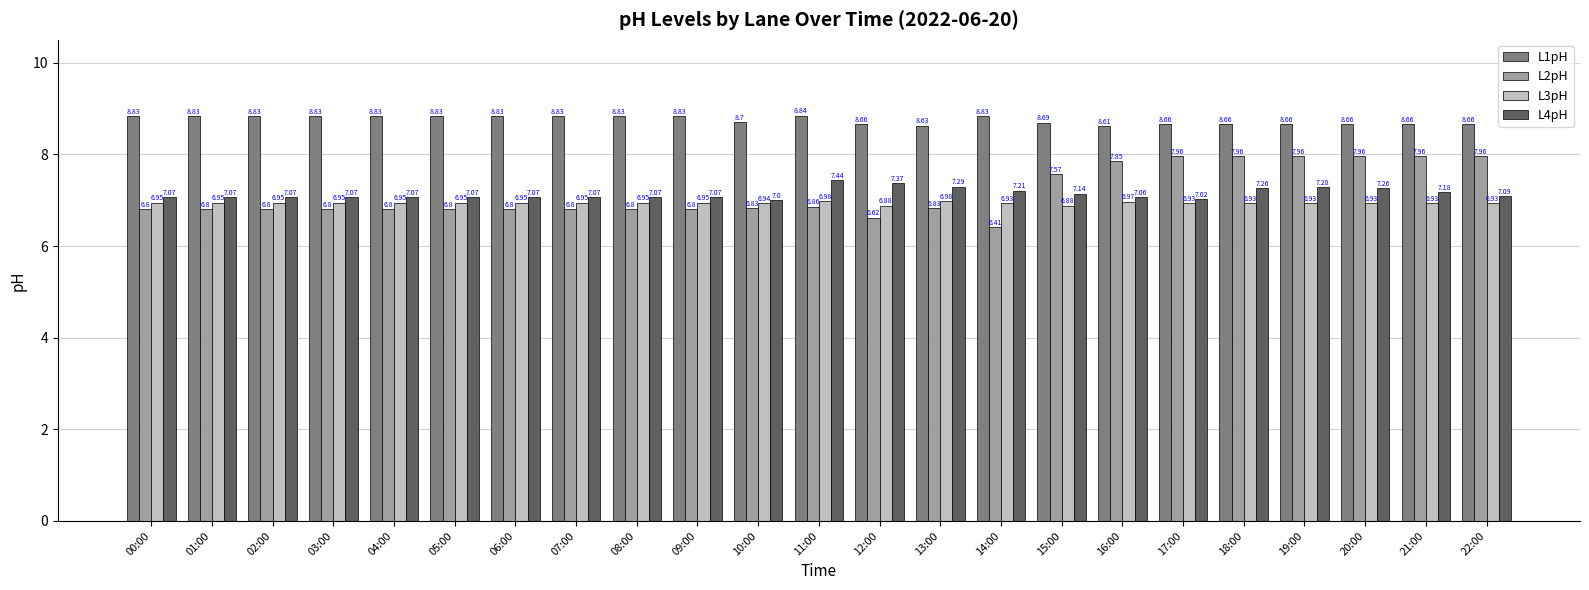

Does the chart contain any negative values?

No